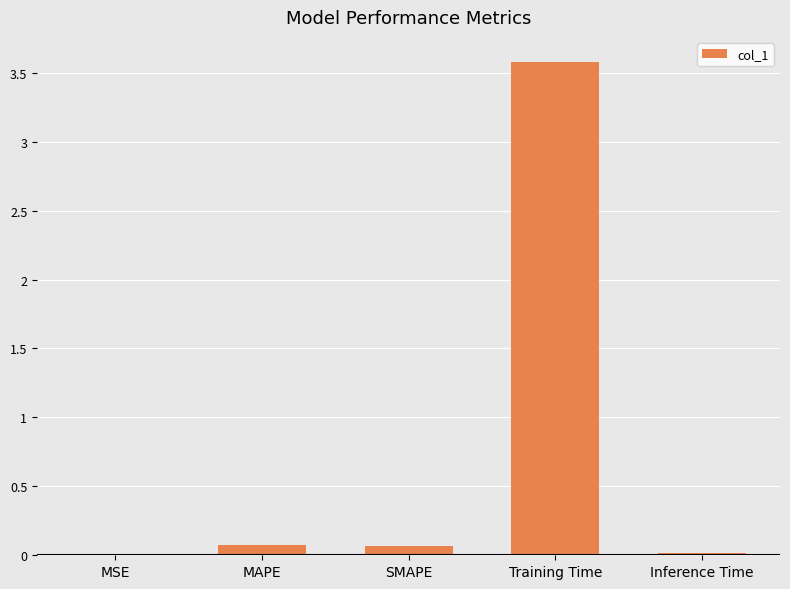

Which label corresponds to the largest value in the chart?

Training Time